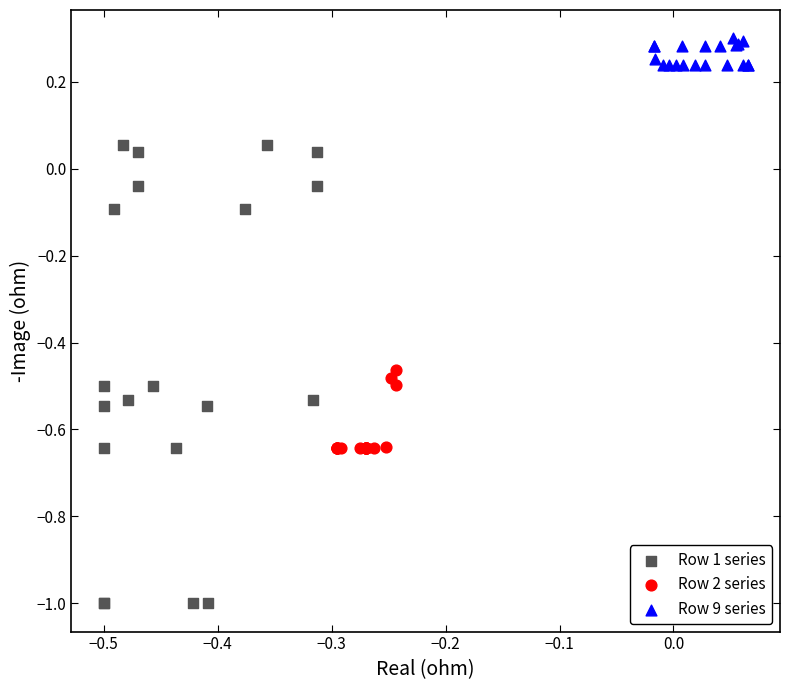

Which series contains the highest Y value?

Row 9 series